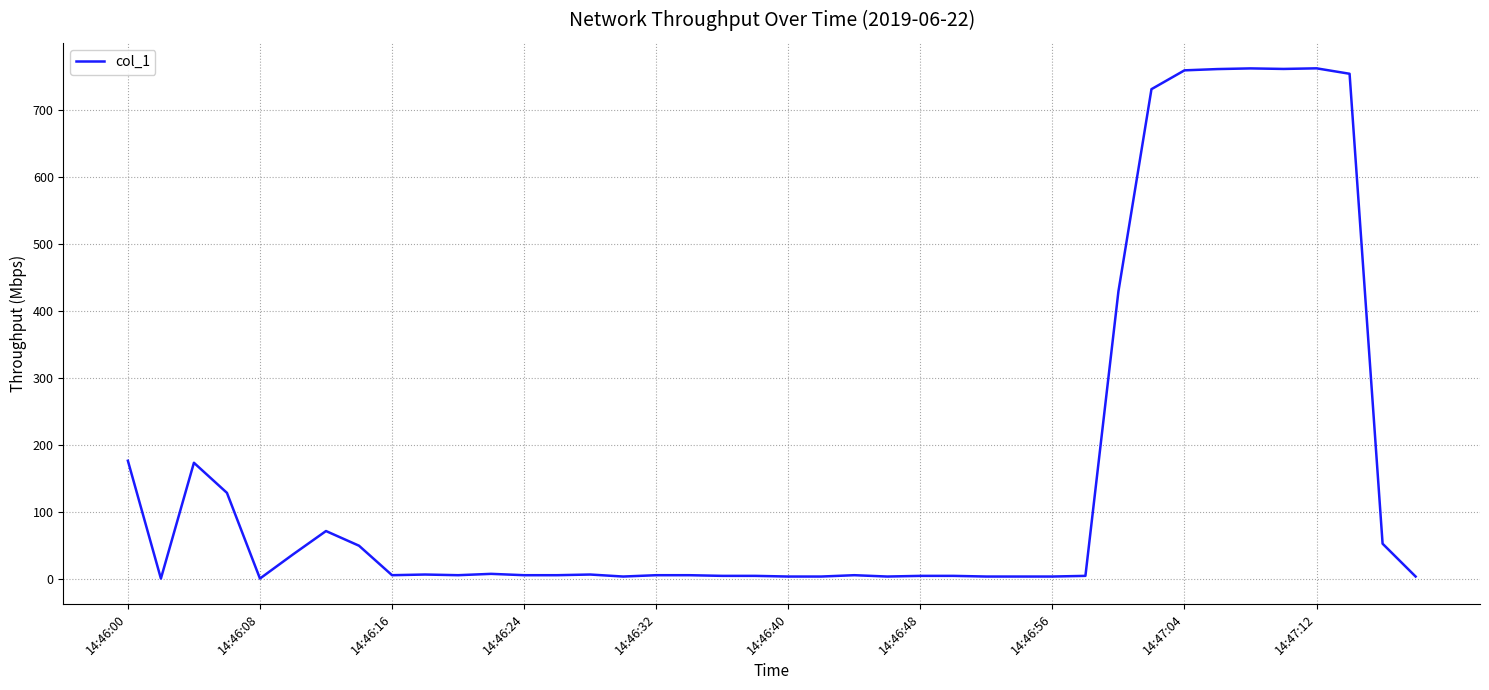

What is the difference between the maximum and minimum values?

761.5